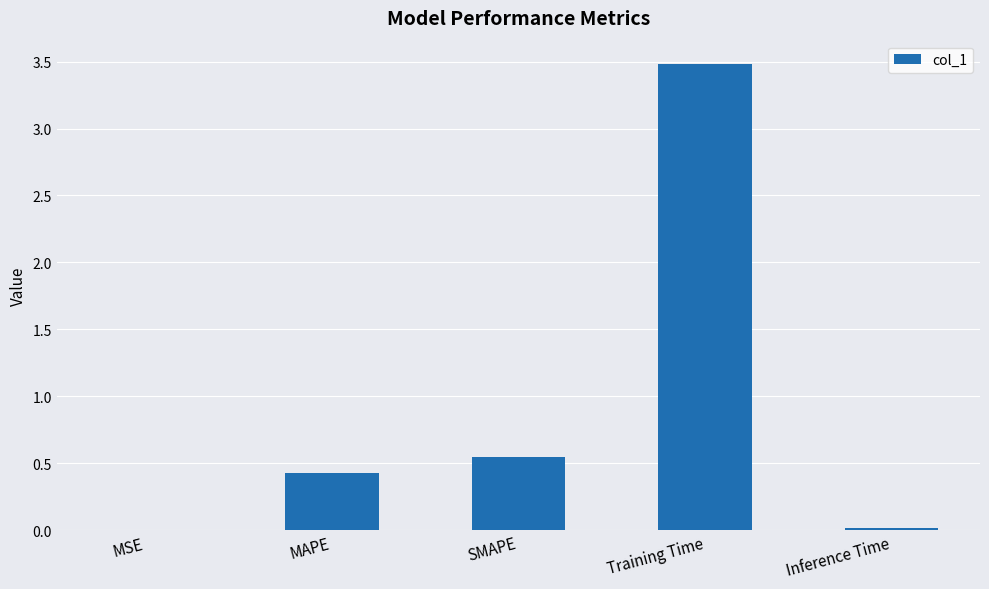

True or false: the data shows 0.0 at MSE.

True